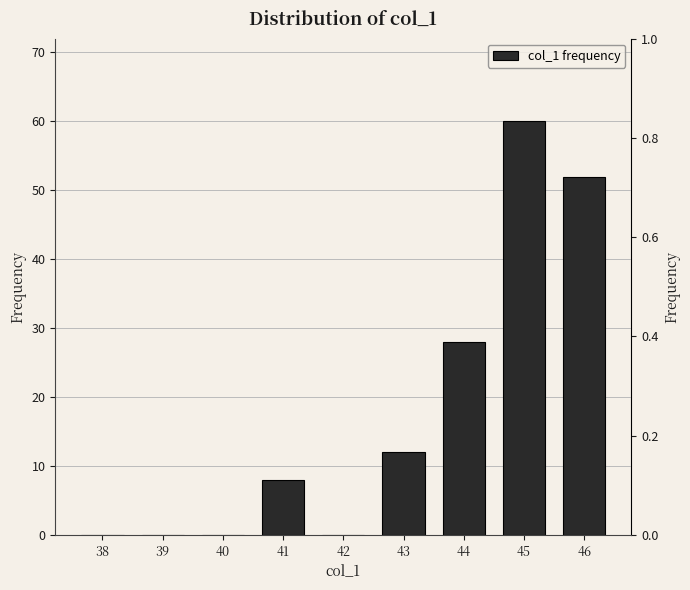

Reading right to left, list all the values displayed in this chart.

46=52	45=60	44=28	43=12	42=0	41=8	40=0	39=0	38=0